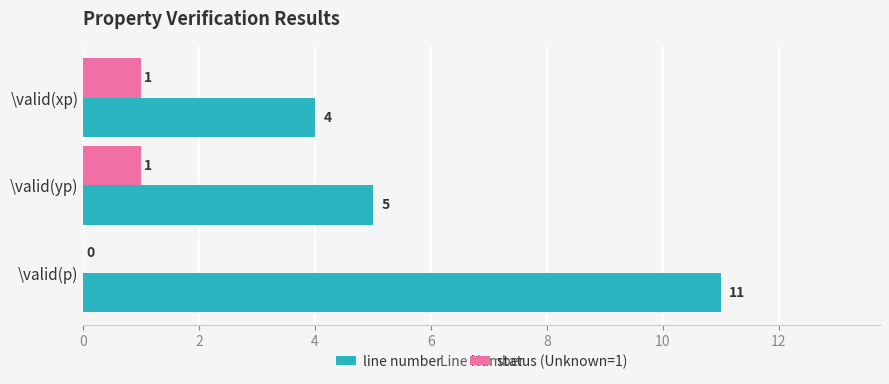

Which series changed the most between \valid(yp) and \valid(p)?

line number